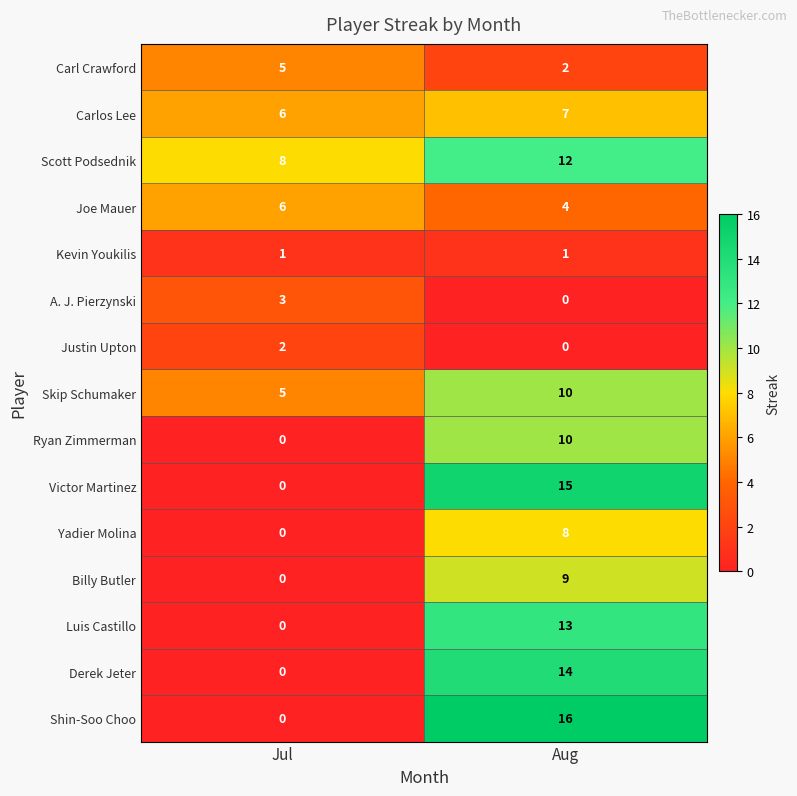

What is the difference between the highest and lowest values at Aug?

16